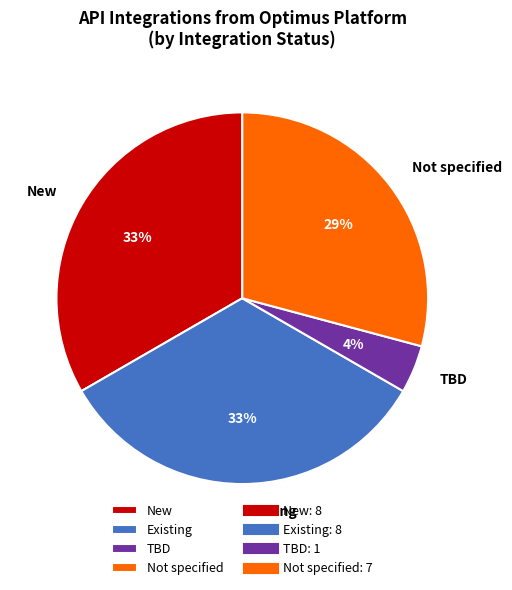

Is it true that TBD is 4% of the pie?

True